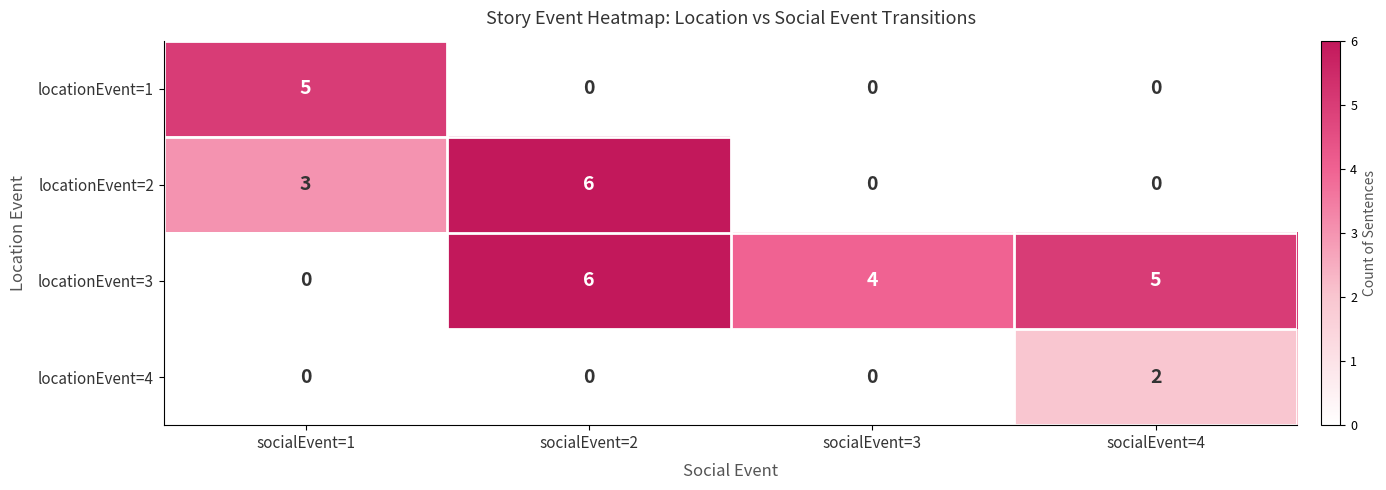

Reading right to left, transcribe all the data shown in this chart.

locationEvent=1: socialEvent=4=0	socialEvent=3=0	socialEvent=2=0	socialEvent=1=5
locationEvent=2: socialEvent=4=0	socialEvent=3=0	socialEvent=2=6	socialEvent=1=3
locationEvent=3: socialEvent=4=5	socialEvent=3=4	socialEvent=2=6	socialEvent=1=0
locationEvent=4: socialEvent=4=2	socialEvent=3=0	socialEvent=2=0	socialEvent=1=0